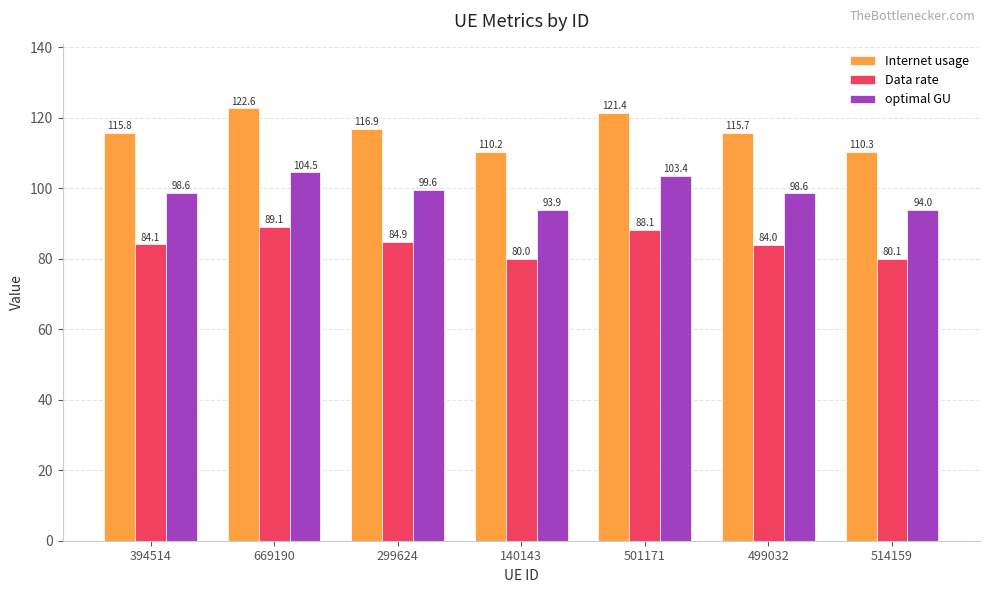

What is the label of the 5th bar from the right?

299624